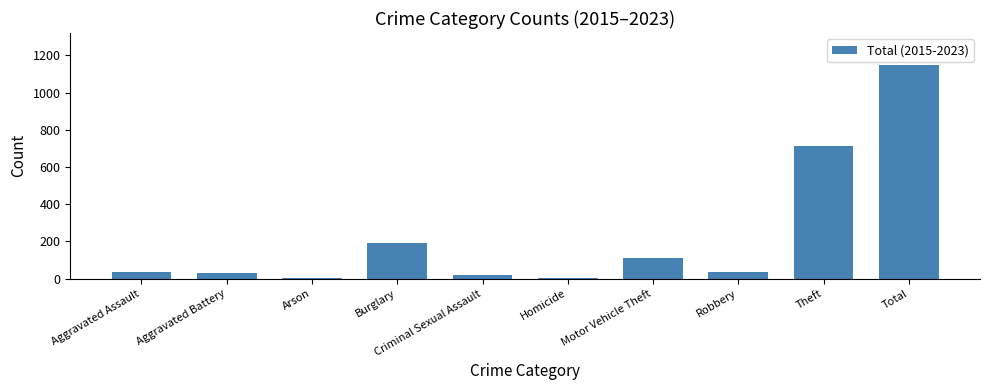

What is the maximum value shown in the chart?

1148